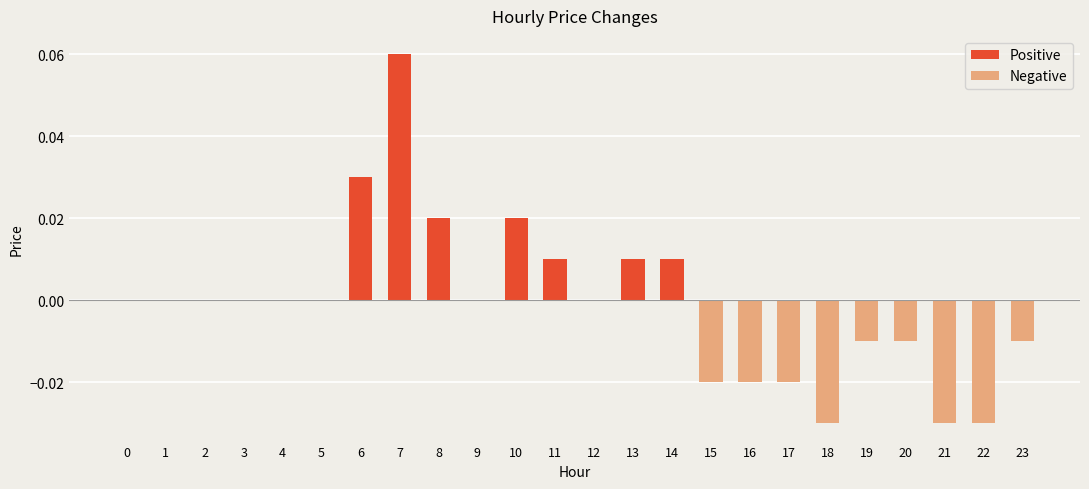

Between 10 and 13, which is larger?

10